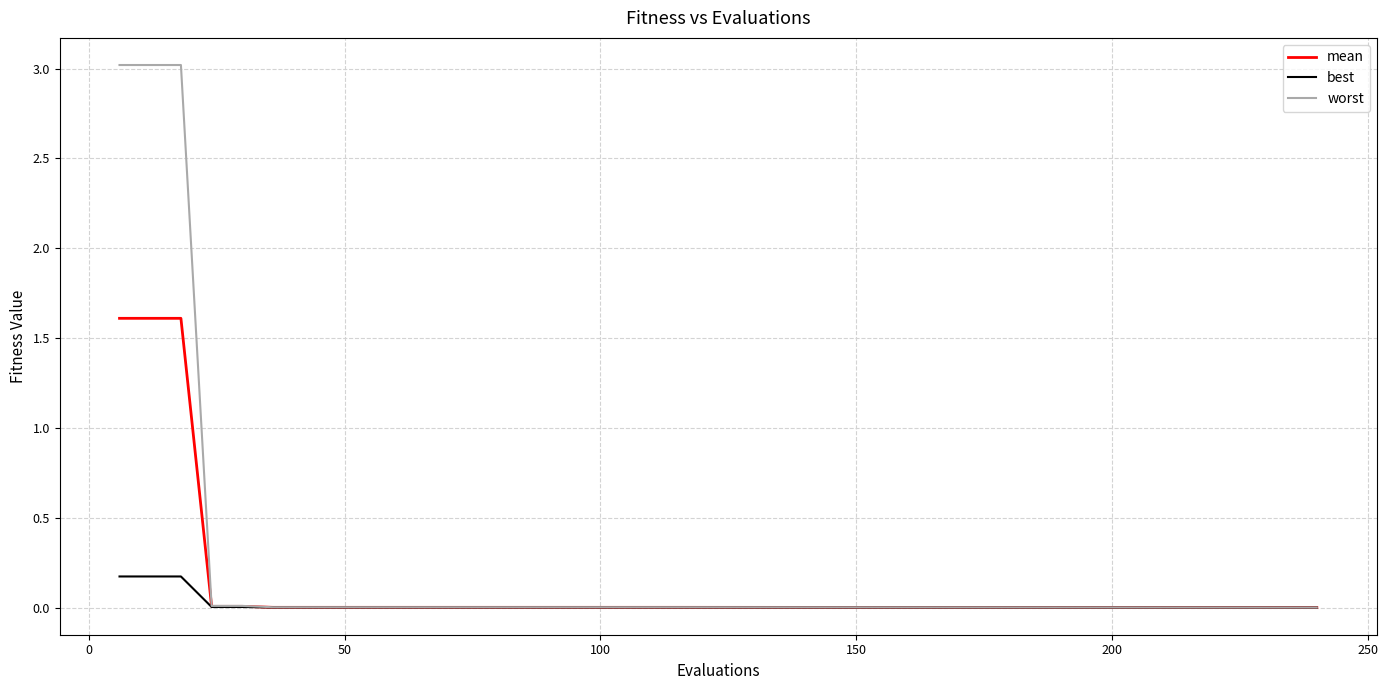

Does the chart display data point markers on the line(s)?

No